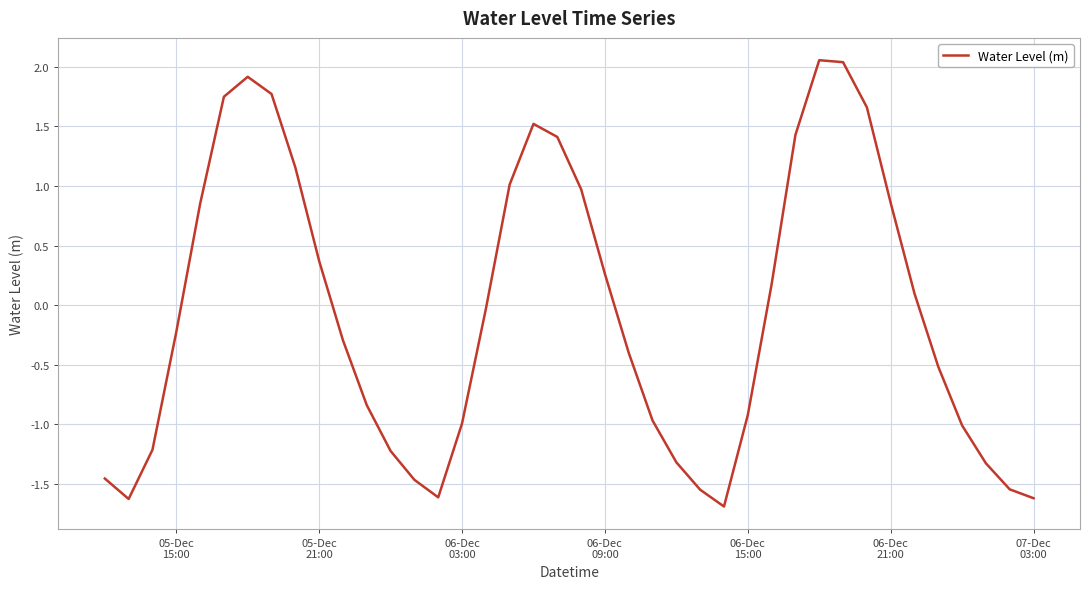

What is the smallest value displayed?

-1.7